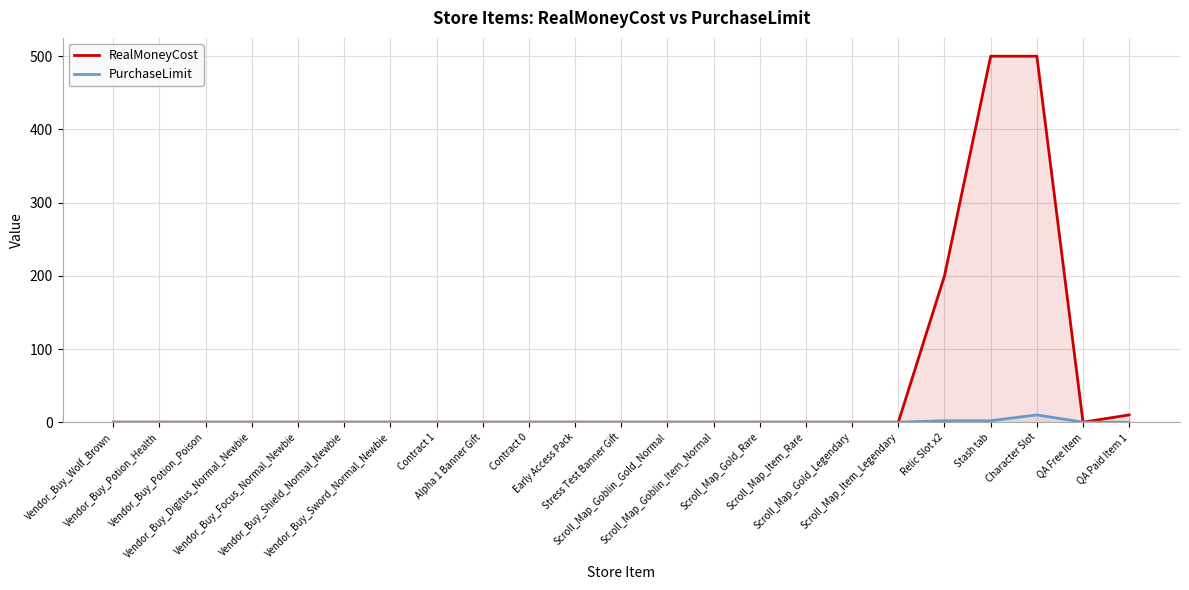

How many interior local valleys does the RealMoneyCost series have?

1